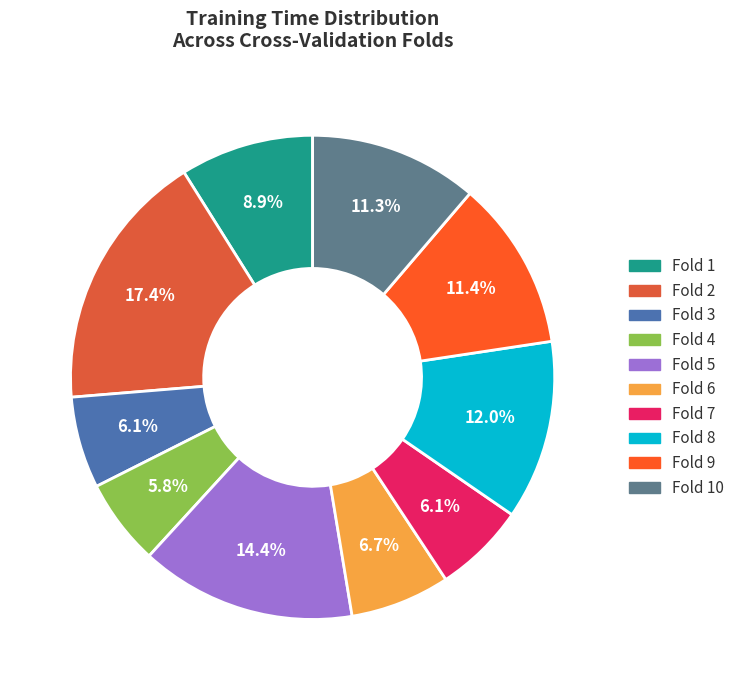

Is there any slice that represents more than half of the pie?

No